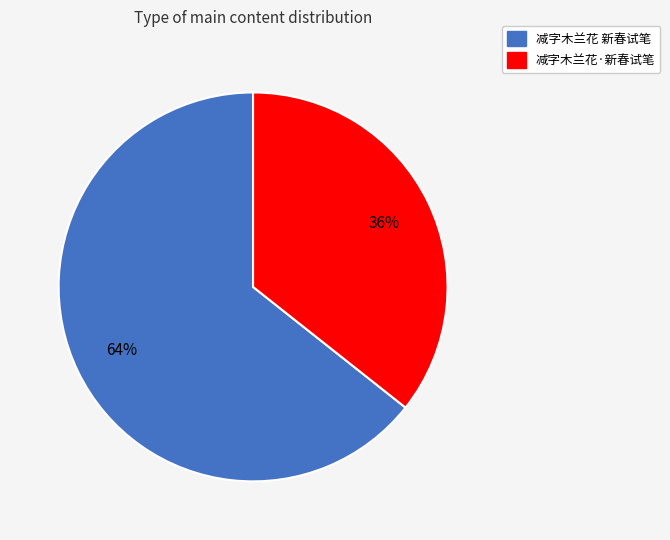

Approximately how many times larger is the value at 减字木兰花·新春试笔 compared to 减字木兰花 新春试笔?

0.6